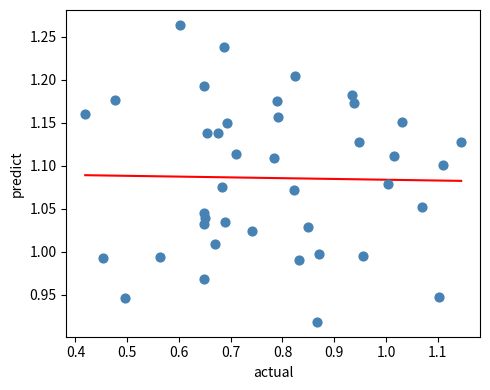

What is the range of Y values (max minus min)?

0.3